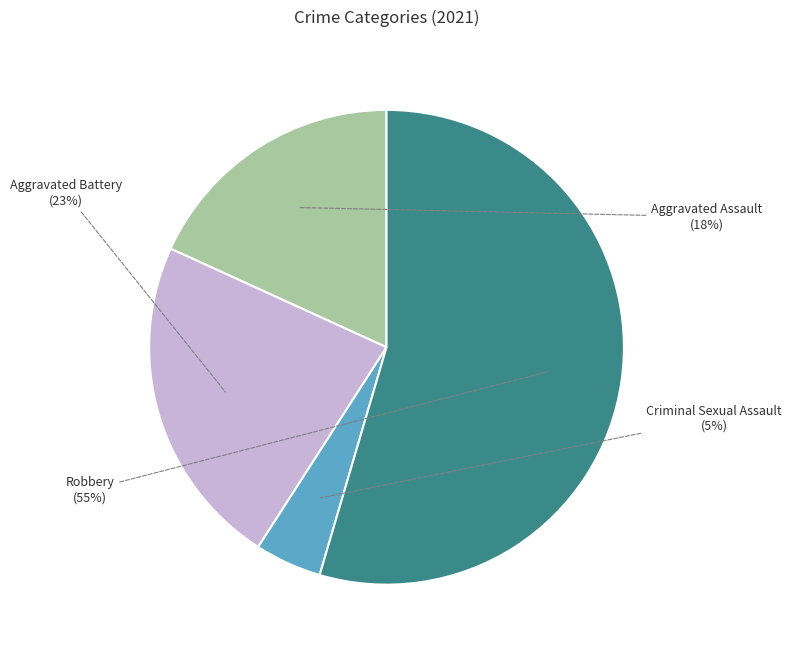

Which category accounts for the majority?

Robbery